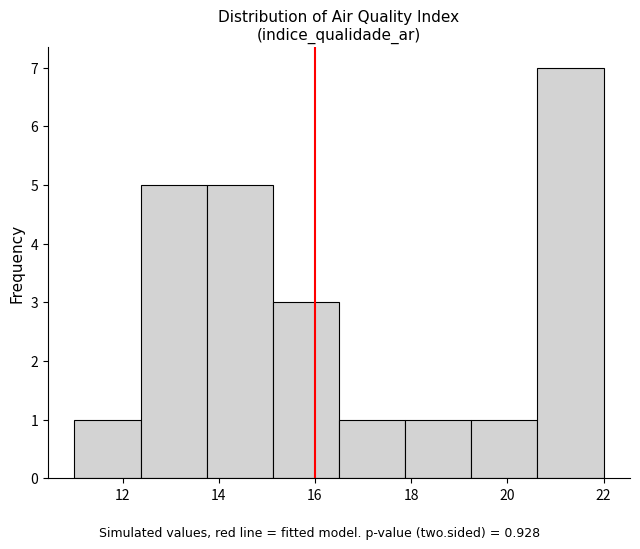

What is the height of the bar covering 16.6 to 17.8 on the x-axis? Neither the bar edges nor the heights are printed on the chart, so give them approximately, as read against the axes.

1